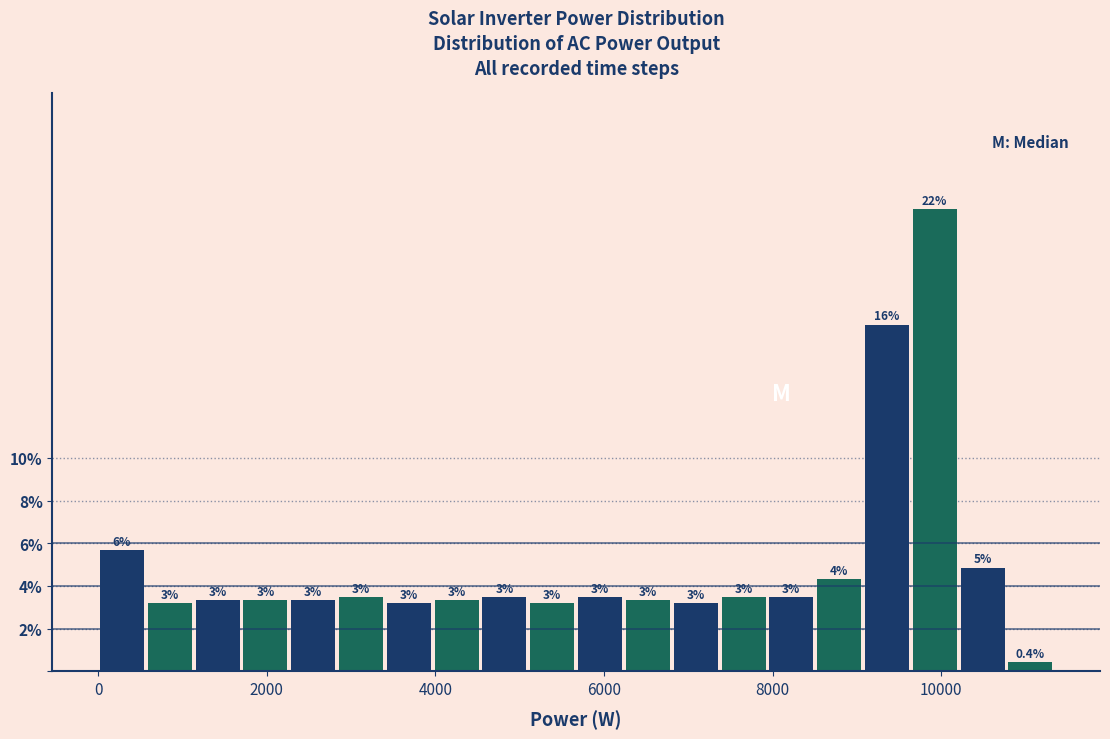

Around what value on the x-axis is the tallest bar? Give the approximate position of its centre, as read against the axis.

10000